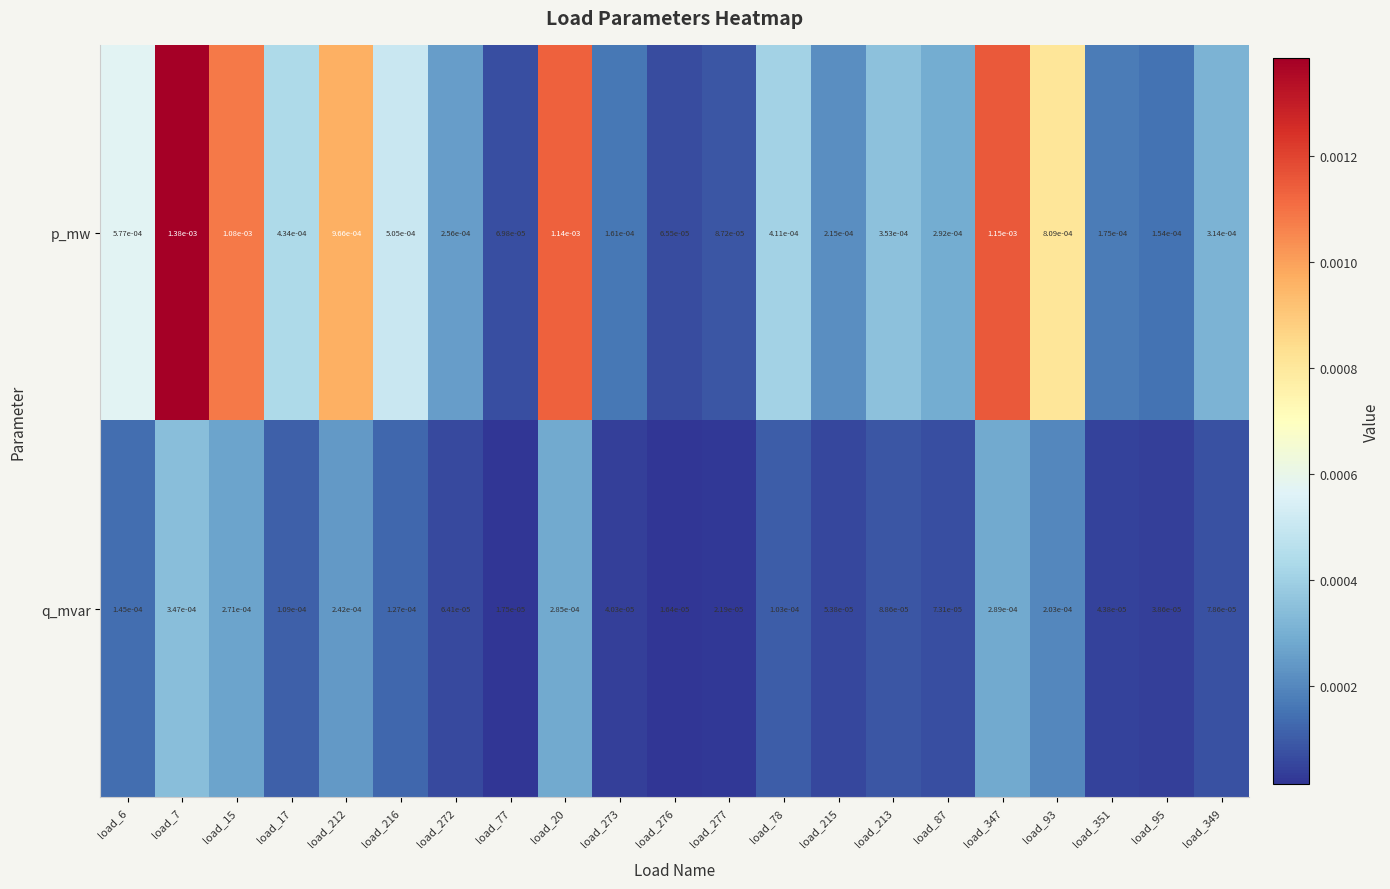

Rank the series by their maximum value, from lowest to highest.

q_mvar, p_mw